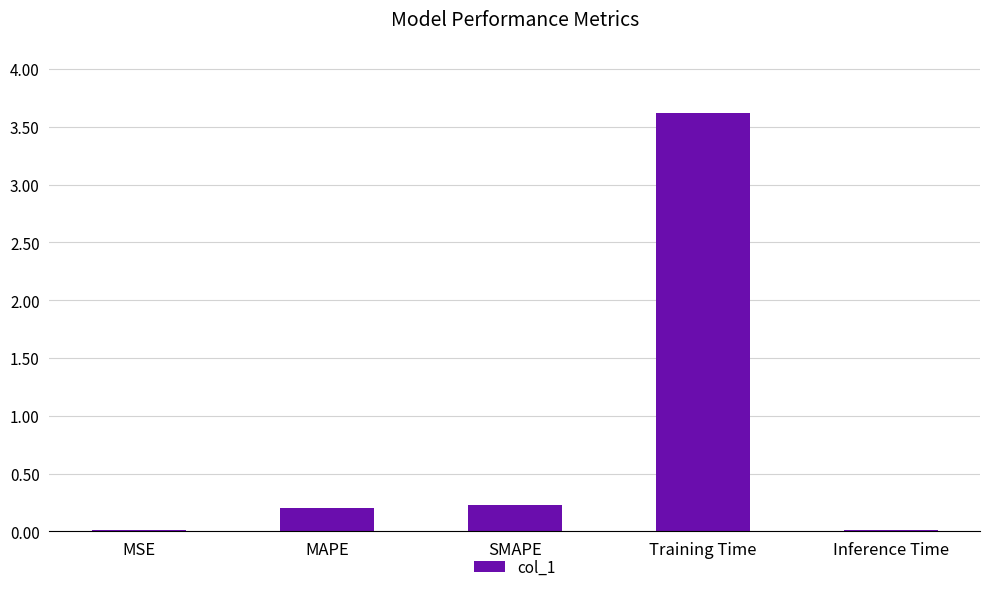

What is the average value?

0.8